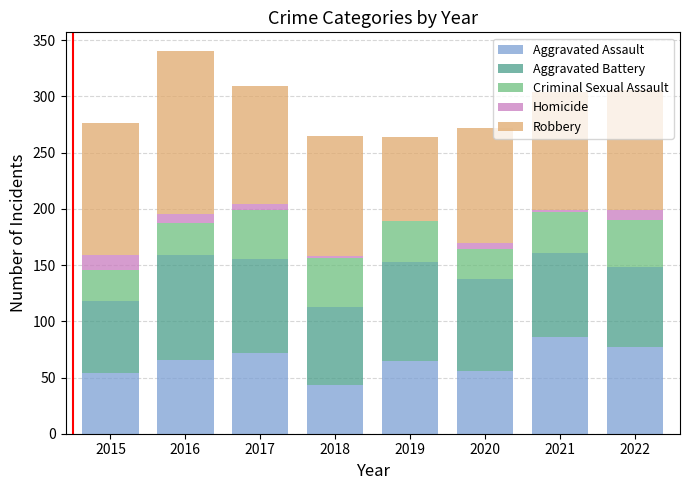

What is the total value across all series at 2019?

264